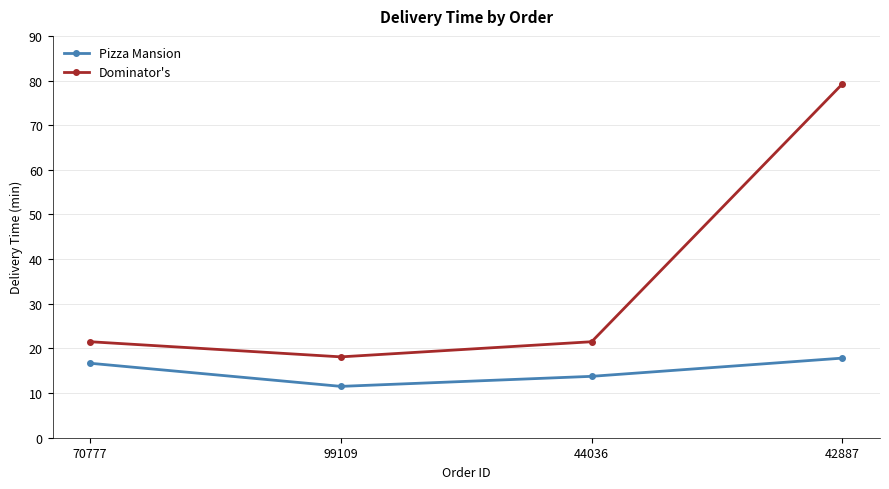

How many values in the Pizza Mansion series are below 16?

2